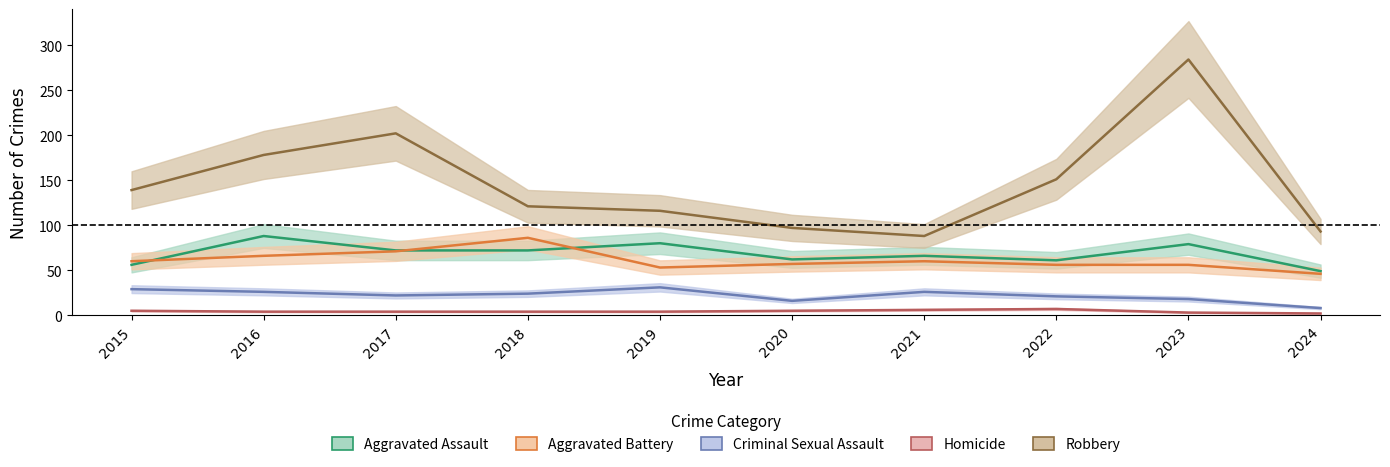

Count the number of categories in the chart.

10